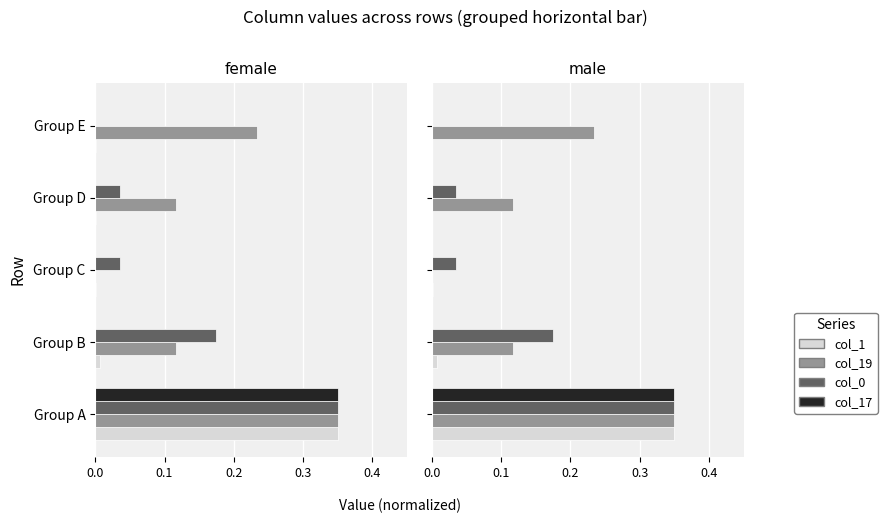

What are all the series names shown in the legend?

col_1, col_19, col_0, col_17